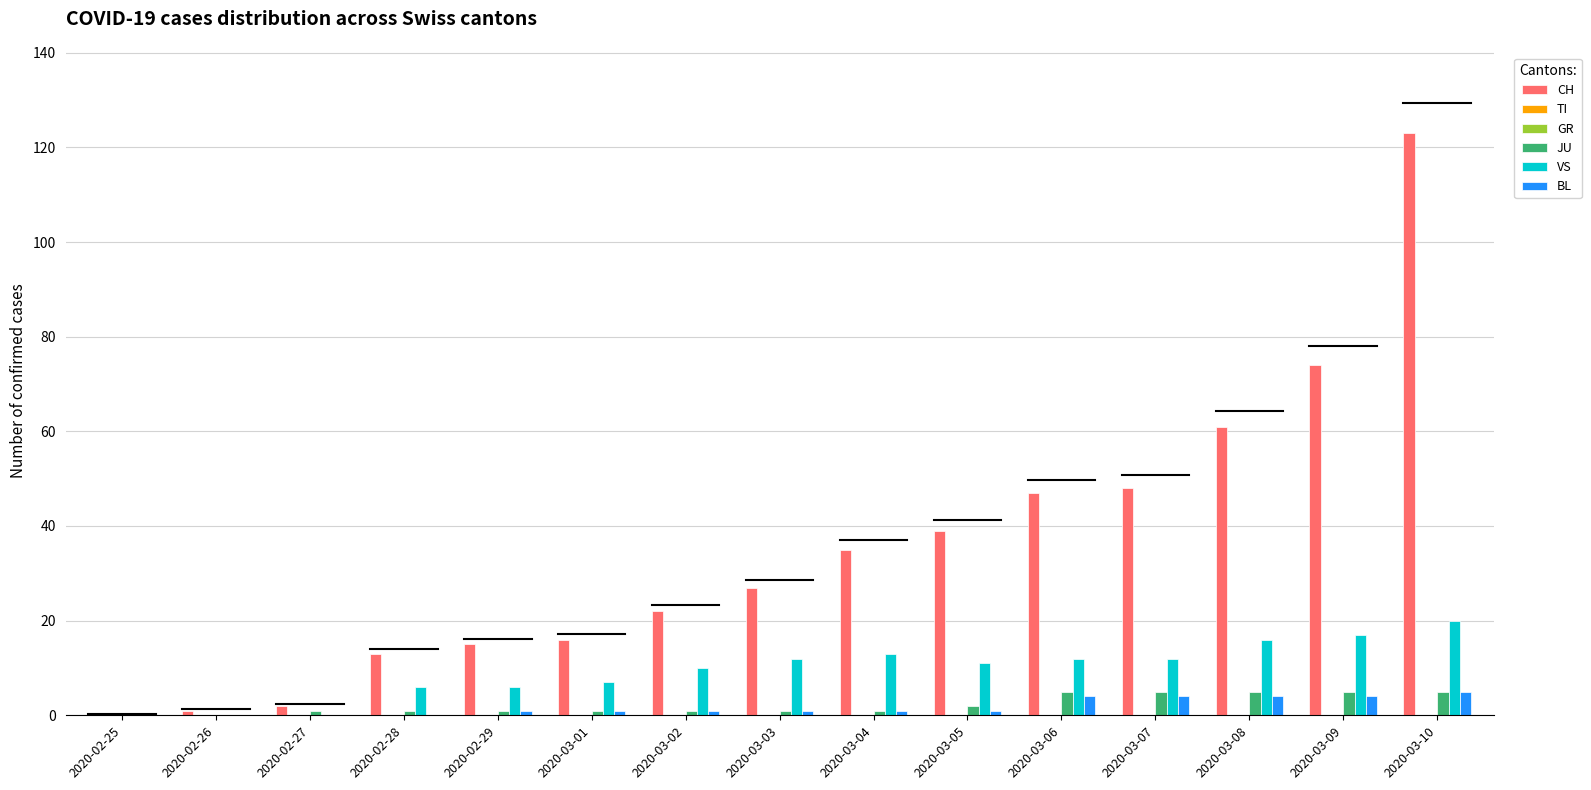

Between 2020-02-25 and 2020-02-29, which is larger?

2020-02-29